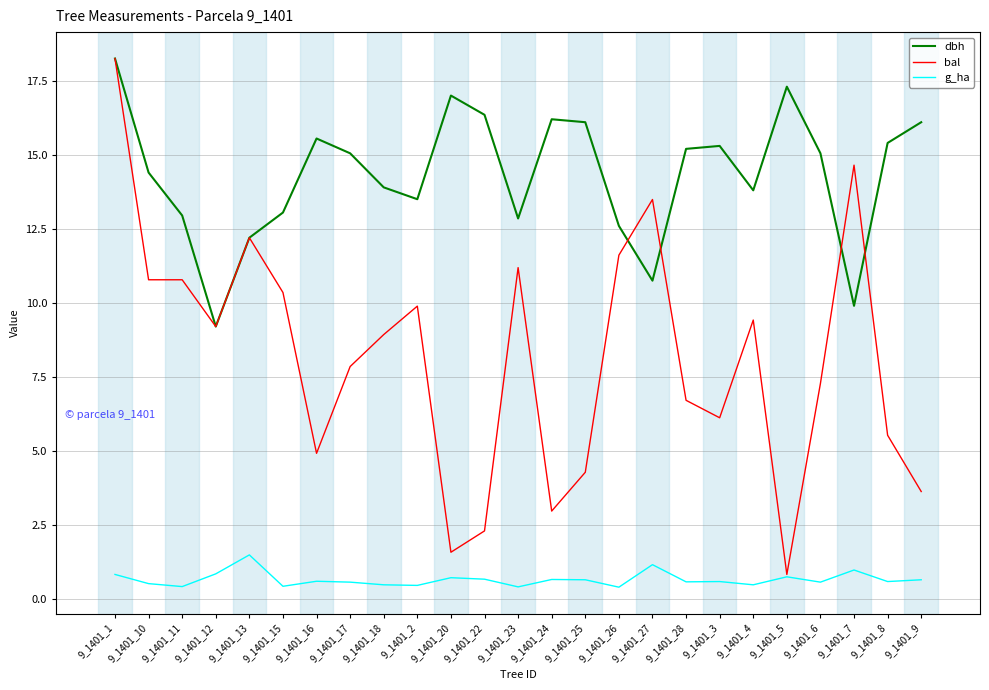

Is it true that bal equals 7.7 at 9_1401_13?

False